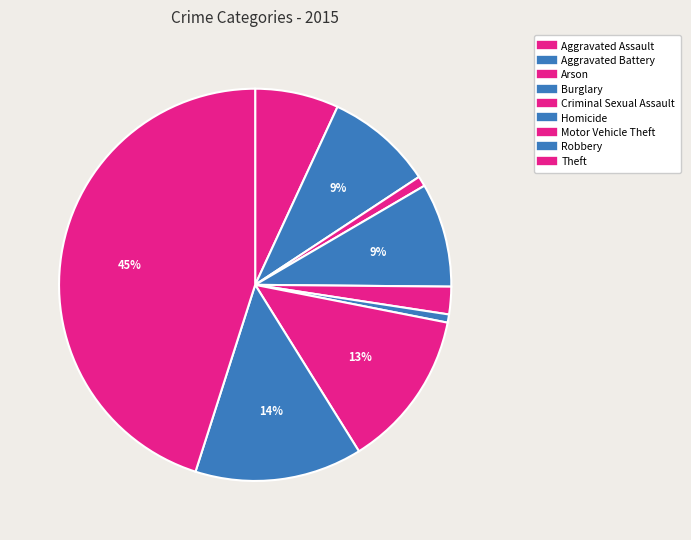

Which category has the biggest portion of the pie?

Theft